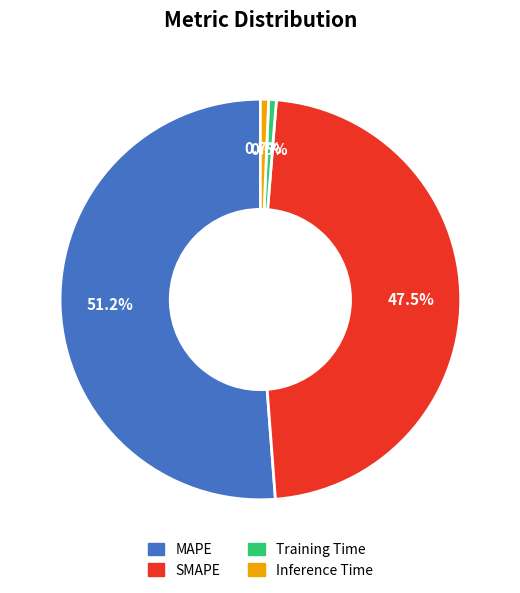

What portion of the pie excludes SMAPE?

52.5%